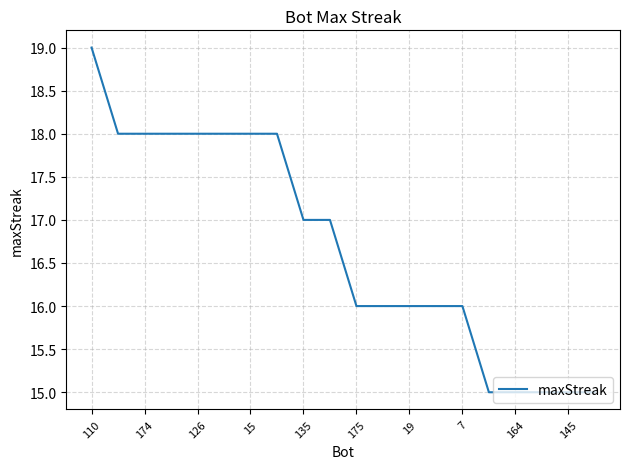

How many distinct data groups are displayed?

1